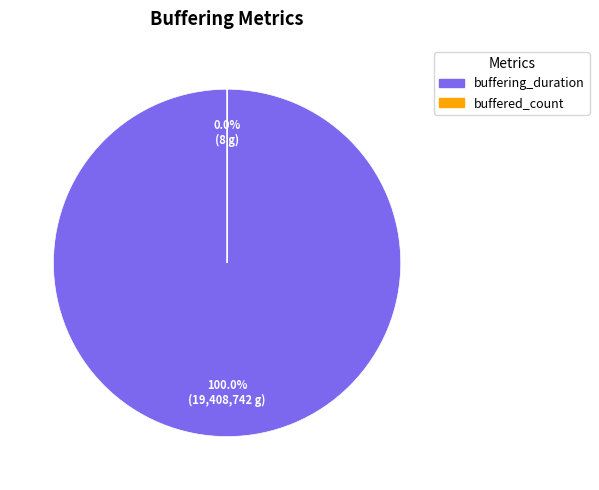

Combined, do buffered_count and buffering_duration account for over 50%?

Yes